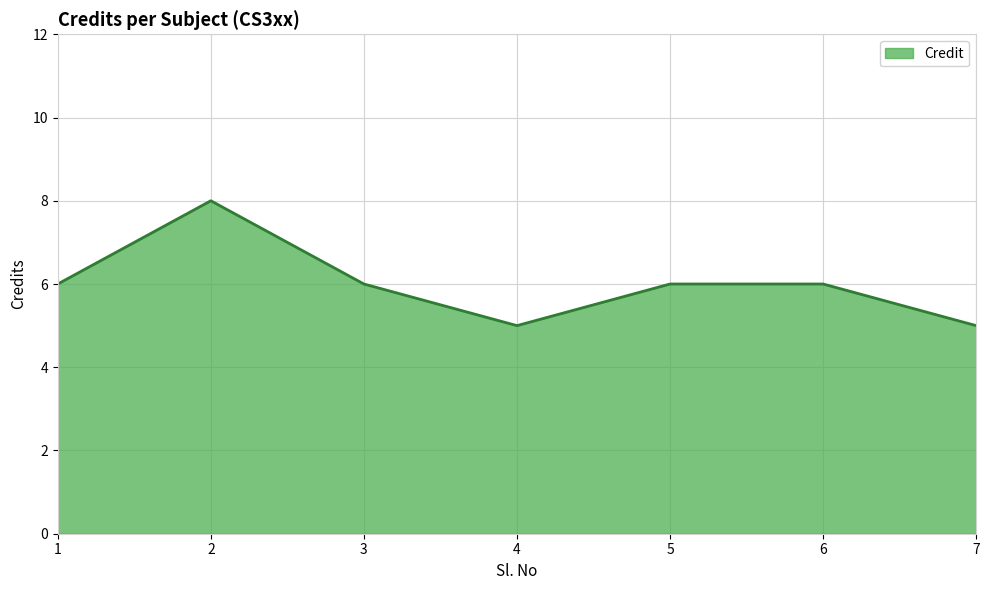

Count the values in the range 5 to 6.

6